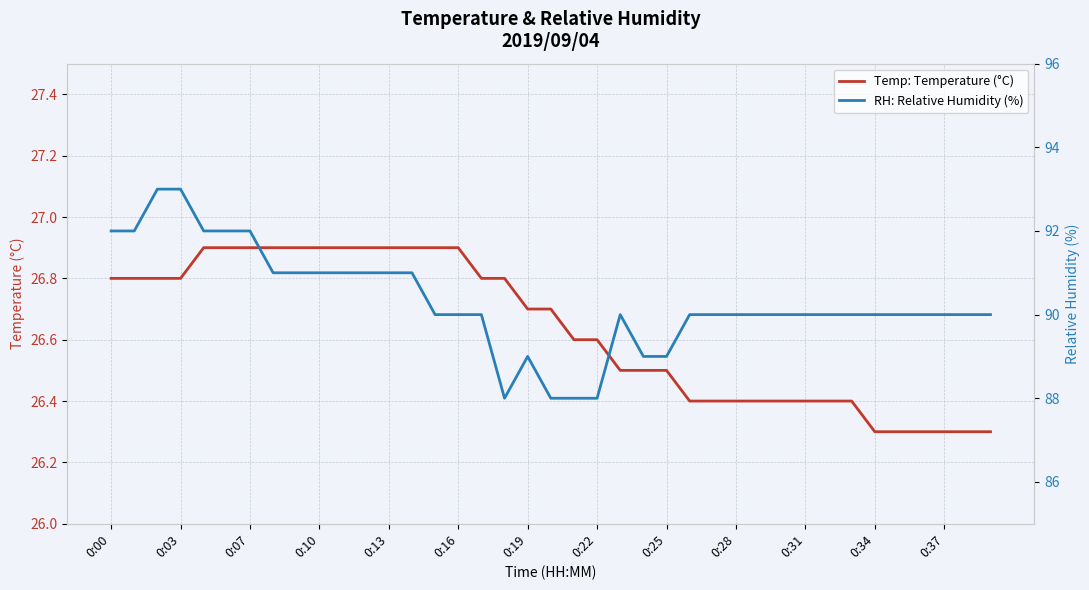

True or false: RH: Relative Humidity (%) and Temp: Temperature (°C) cross at least once.

False